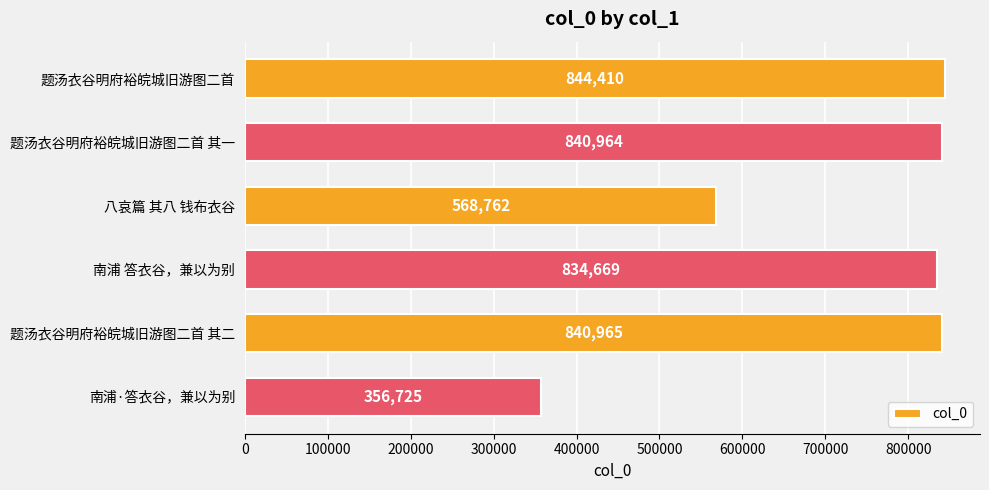

What is the change in value from 题汤衣谷明府裕皖城旧游图二首 to 南浦·答衣谷，兼以为别?

-487685